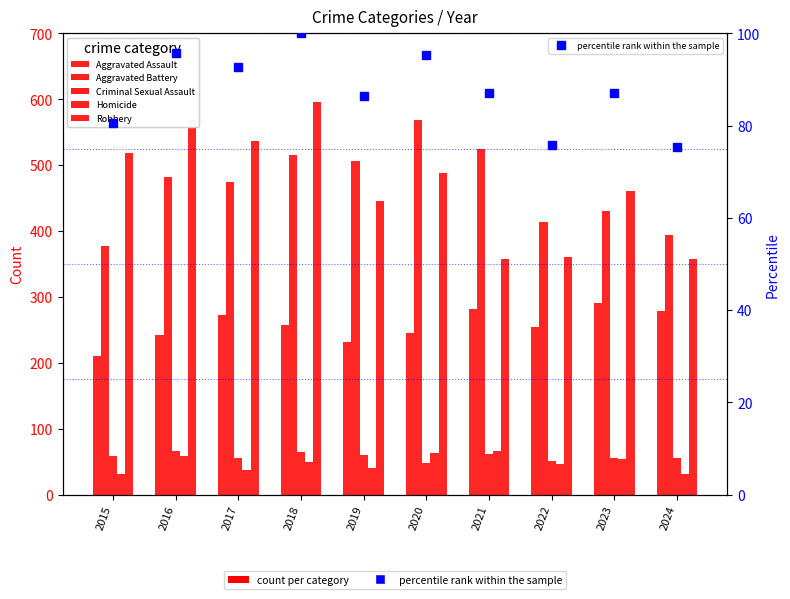

What is the difference between the maximum and minimum values in the Aggravated Battery series?

192.0